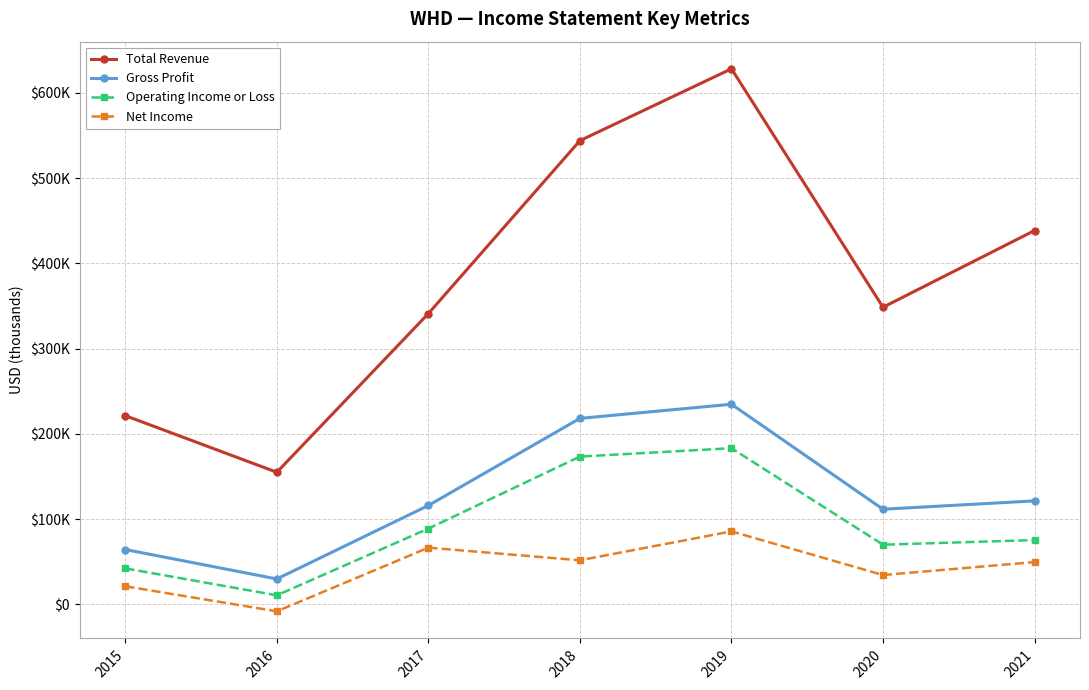

Does the chart have visible grid lines?

Yes